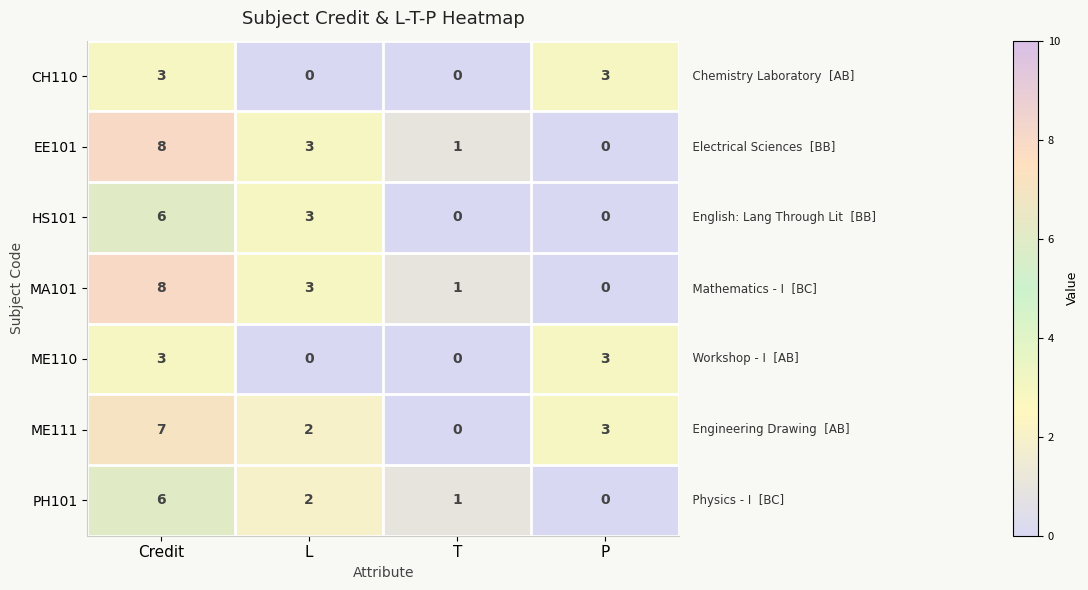

What is the sum of all HS101 values?

9